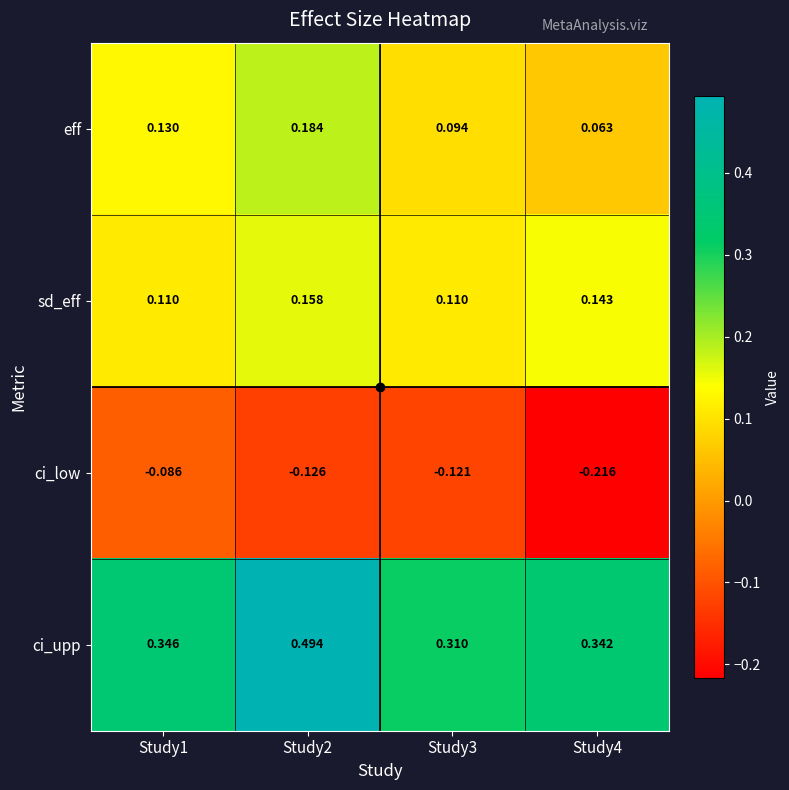

Which series changed the most between Study2 and Study4?

ci_upp